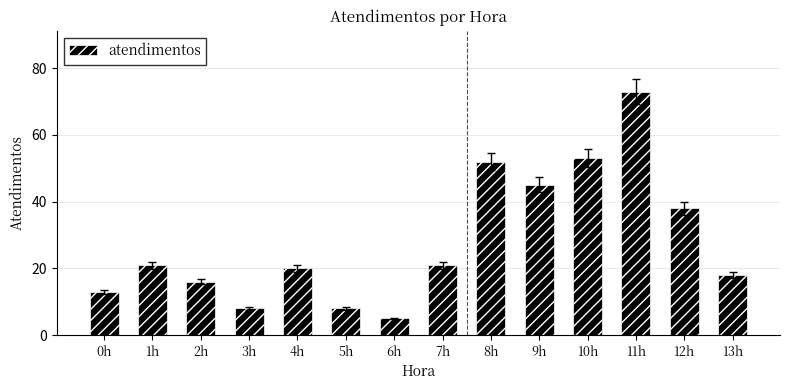

Reading left to right, transcribe all the data shown in this chart.

0h=13	1h=21	2h=16	3h=8	4h=20	5h=8	6h=5	7h=21	8h=52	9h=45	10h=53	11h=73	12h=38	13h=18